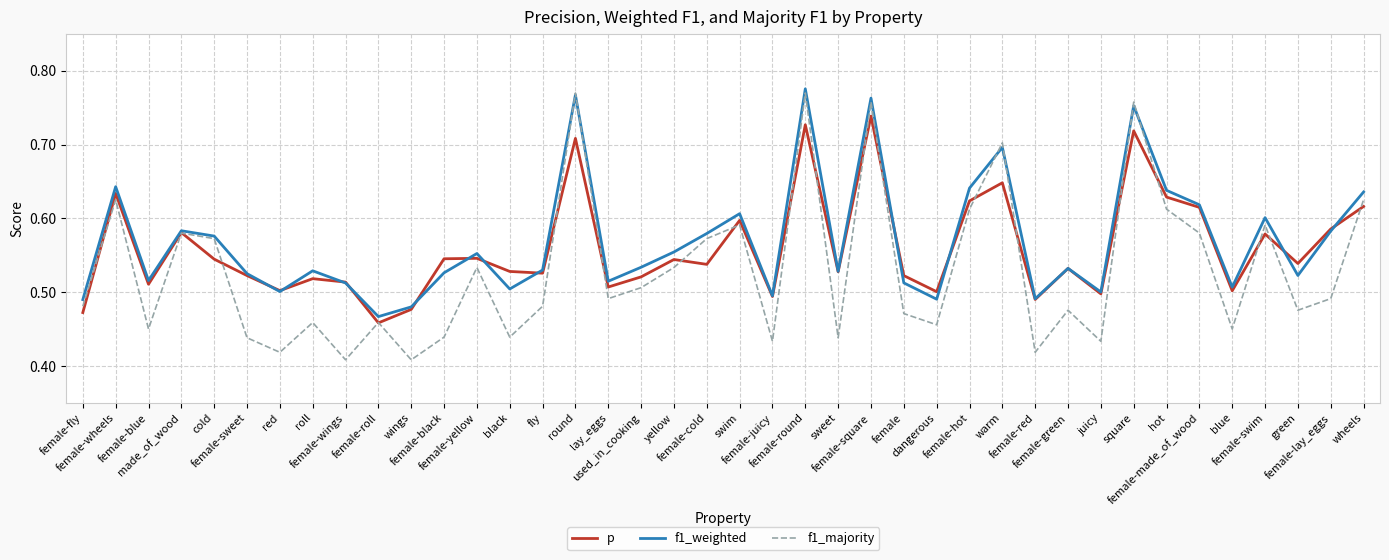

How many interior local peaks does the p series have?

13